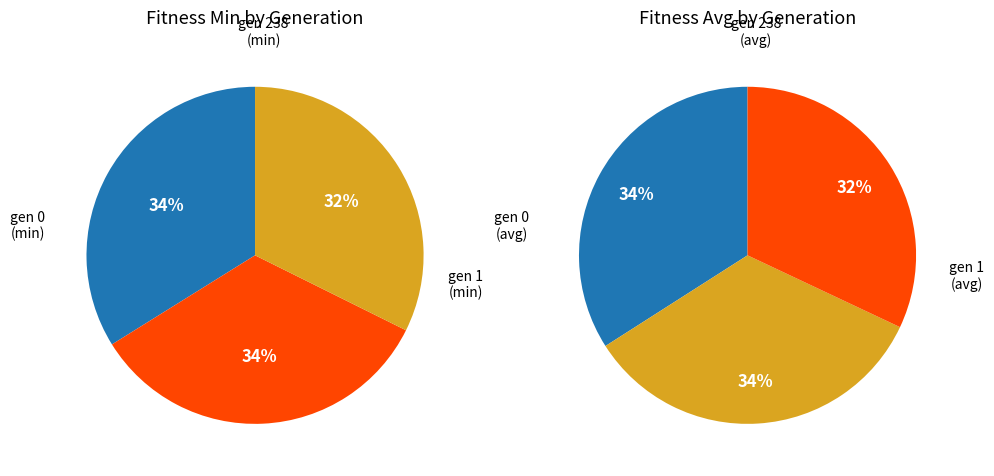

True or false: gen 1 (min) accounts for 28% of the total.

False